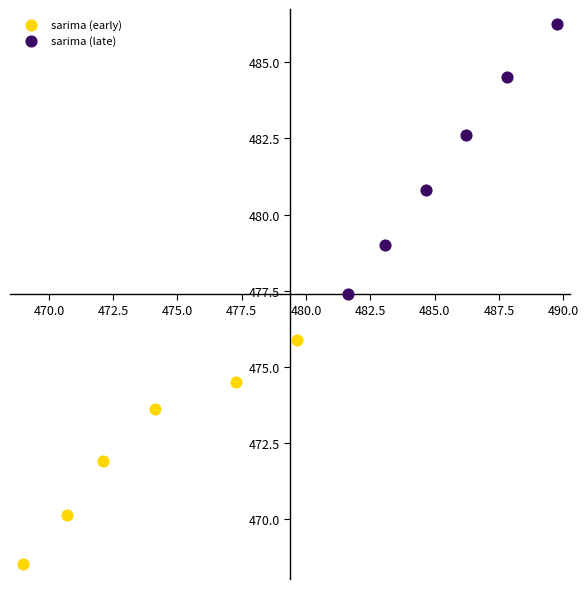

Which series reaches the maximum Y coordinate?

sarima (late)